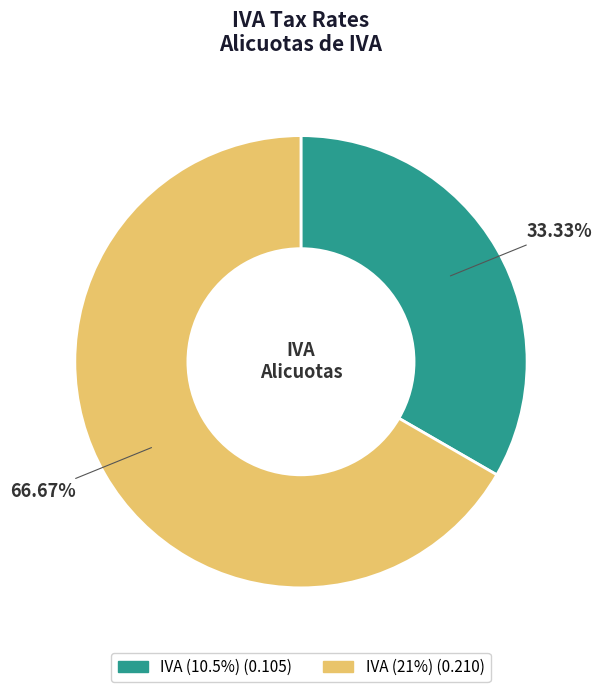

To the nearest percent, what is the difference between the largest and smallest slice percentages?

33%